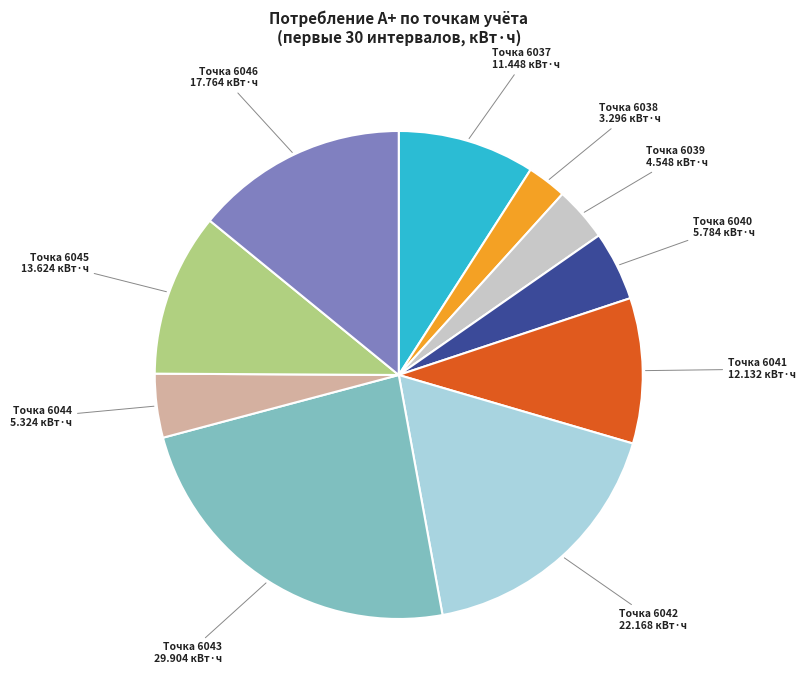

Is there a majority slice in this chart?

No